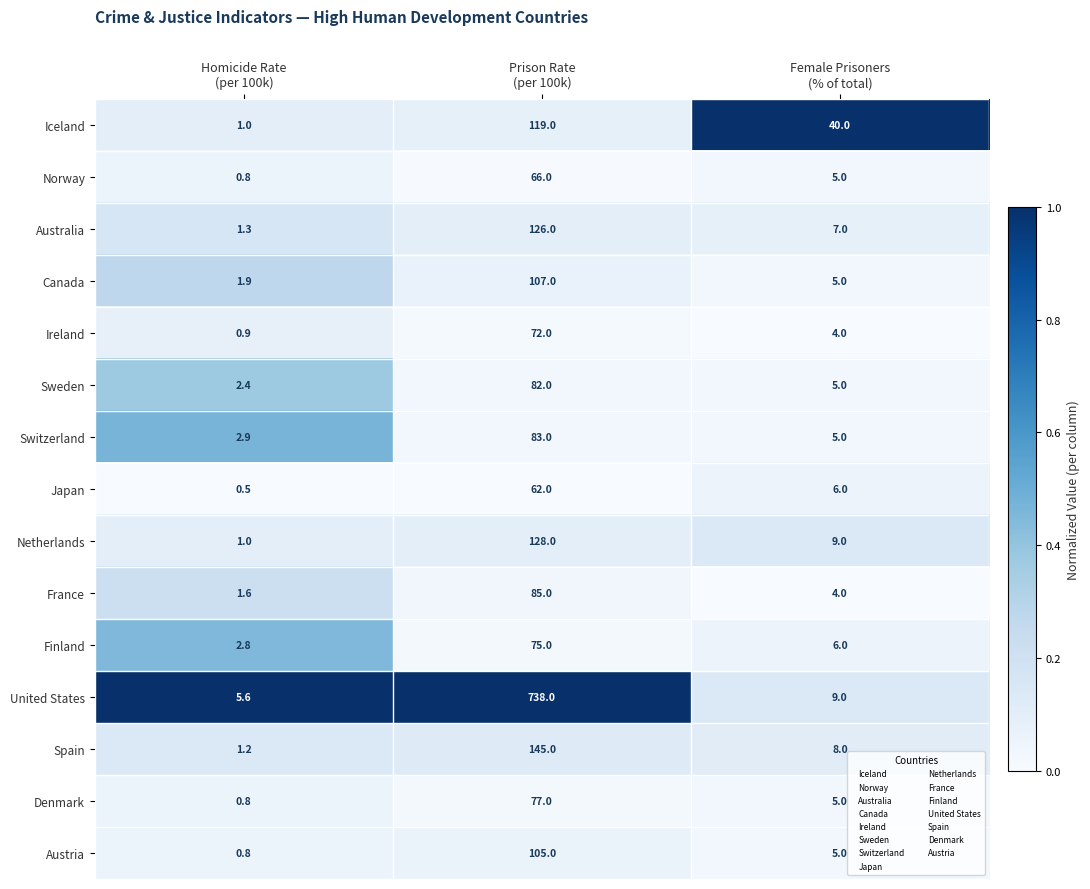

What is the smallest value displayed?

0.5